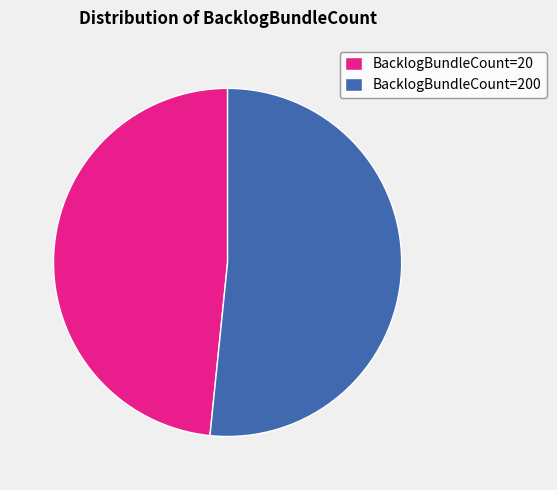

What is the ratio of the value at BacklogBundleCount=200 to the value at BacklogBundleCount=20?

1.1